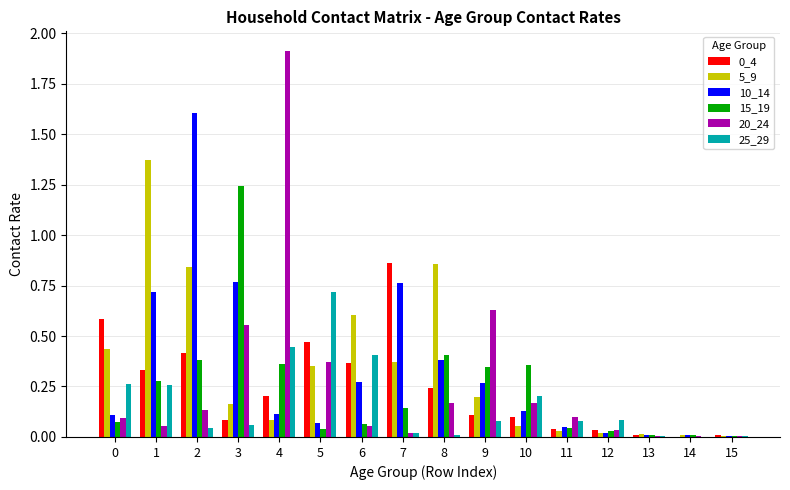

How many series are shown in this chart?

6